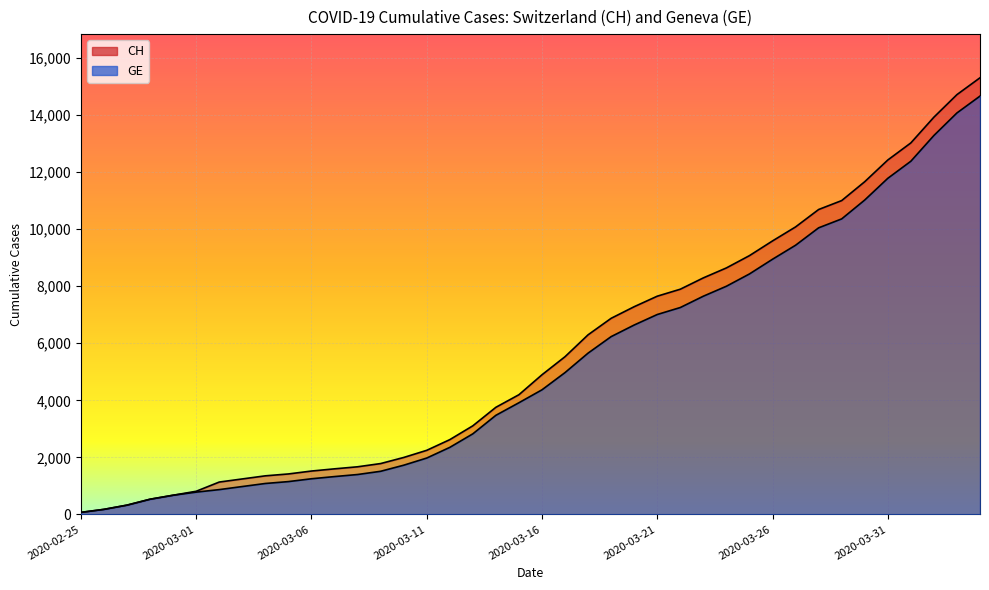

Between 2020-03-21 and 2020-03-15, which is larger?

2020-03-21